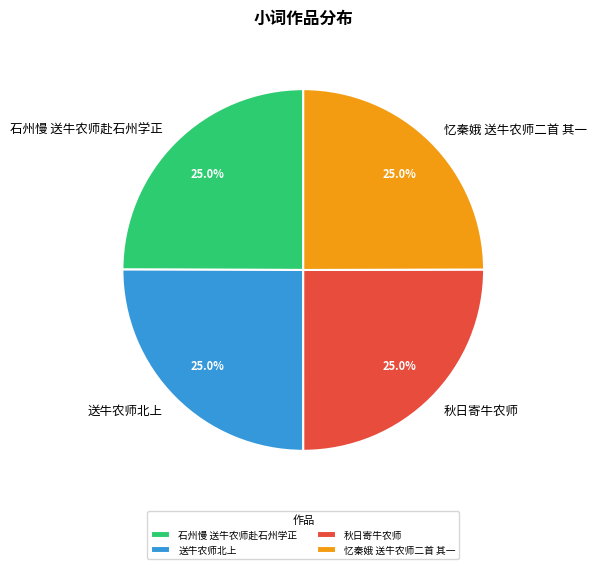

Is it true that 石州慢 送牛农师赴石州学正 is 37% of the pie?

False